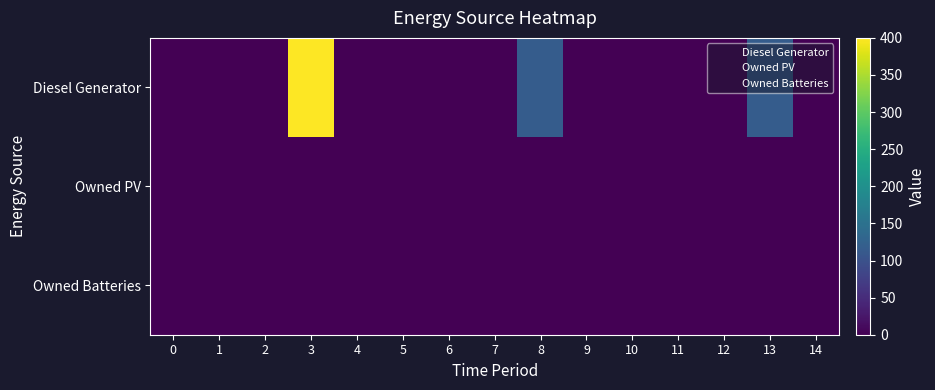

Reading right to left, list all the values displayed in this chart.

Diesel Generator: 14=0	13=116	12=0	11=0	10=0	9=0	8=116	7=0	6=0	5=0	4=0	3=400	2=0	1=0	0=0
Owned PV: 14=0	13=0	12=0	11=0	10=0	9=0	8=0	7=0	6=0	5=0	4=0	3=0	2=0	1=0	0=0
Owned Batteries: 14=0	13=0	12=0	11=0	10=0	9=0	8=0	7=0	6=0	5=0	4=0	3=0	2=0	1=0	0=0